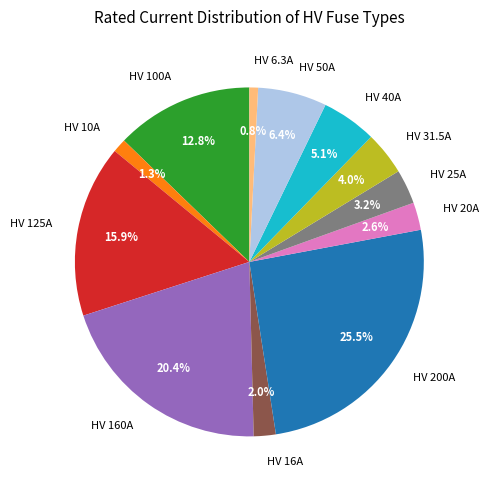

Combined, what portion of the pie is HV 160A and HV 50A?

26.8%